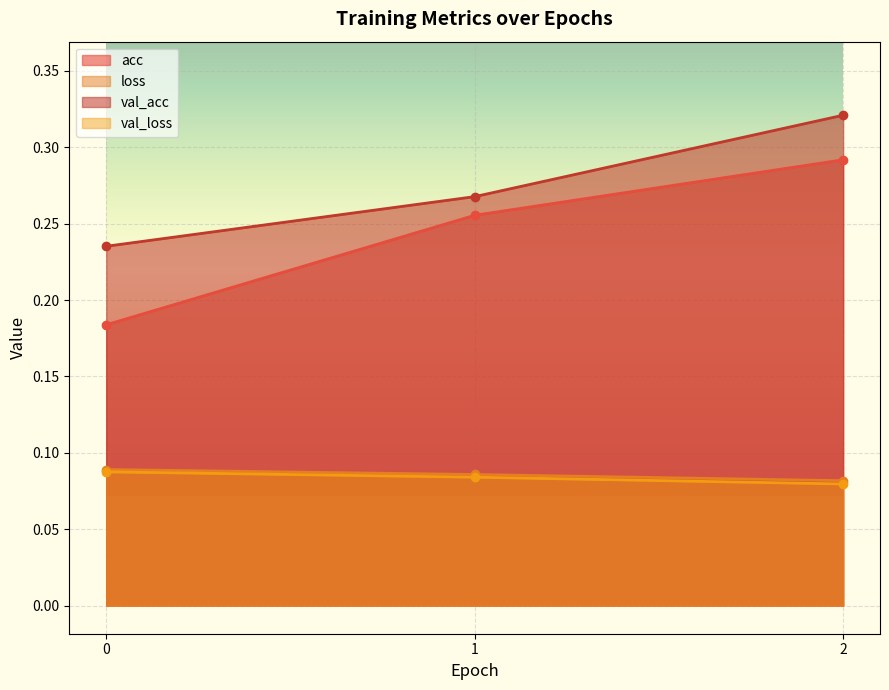

Which label corresponds to the smallest value in the chart?

2